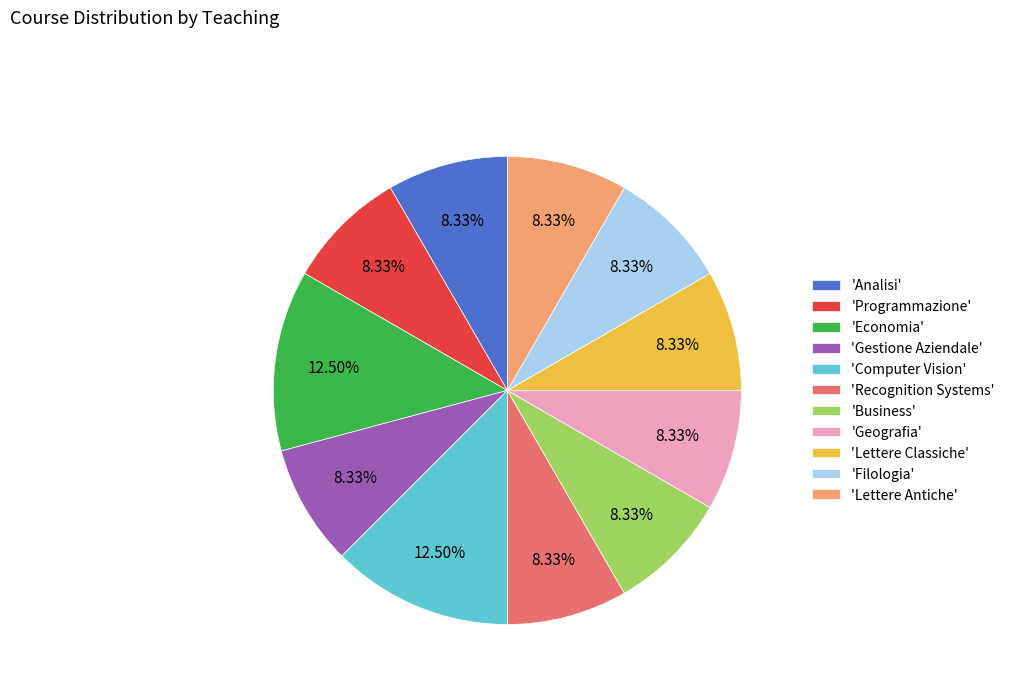

To the nearest percent, what is the average slice percentage?

9%